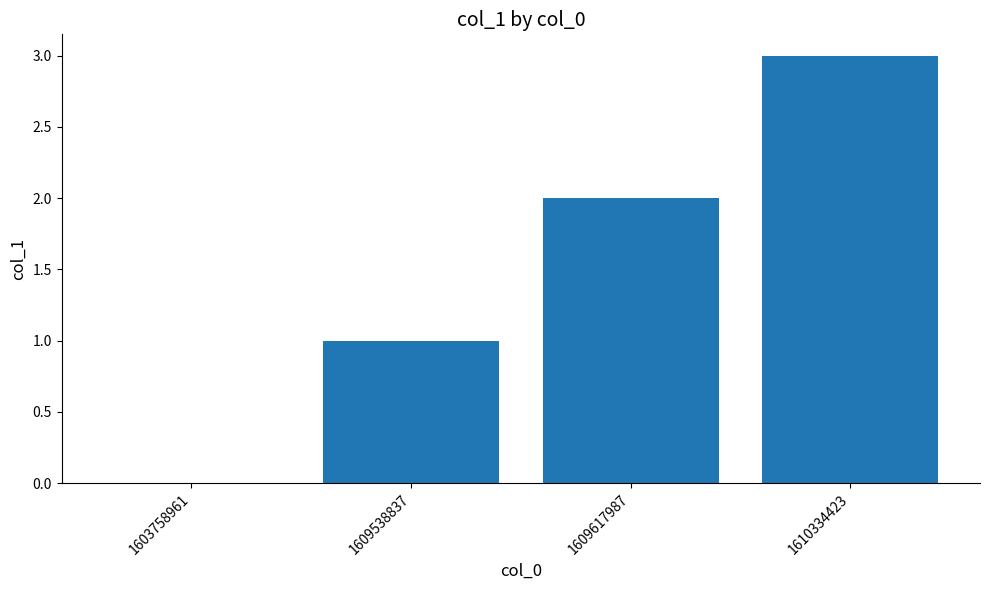

What is the sum of all values?

6